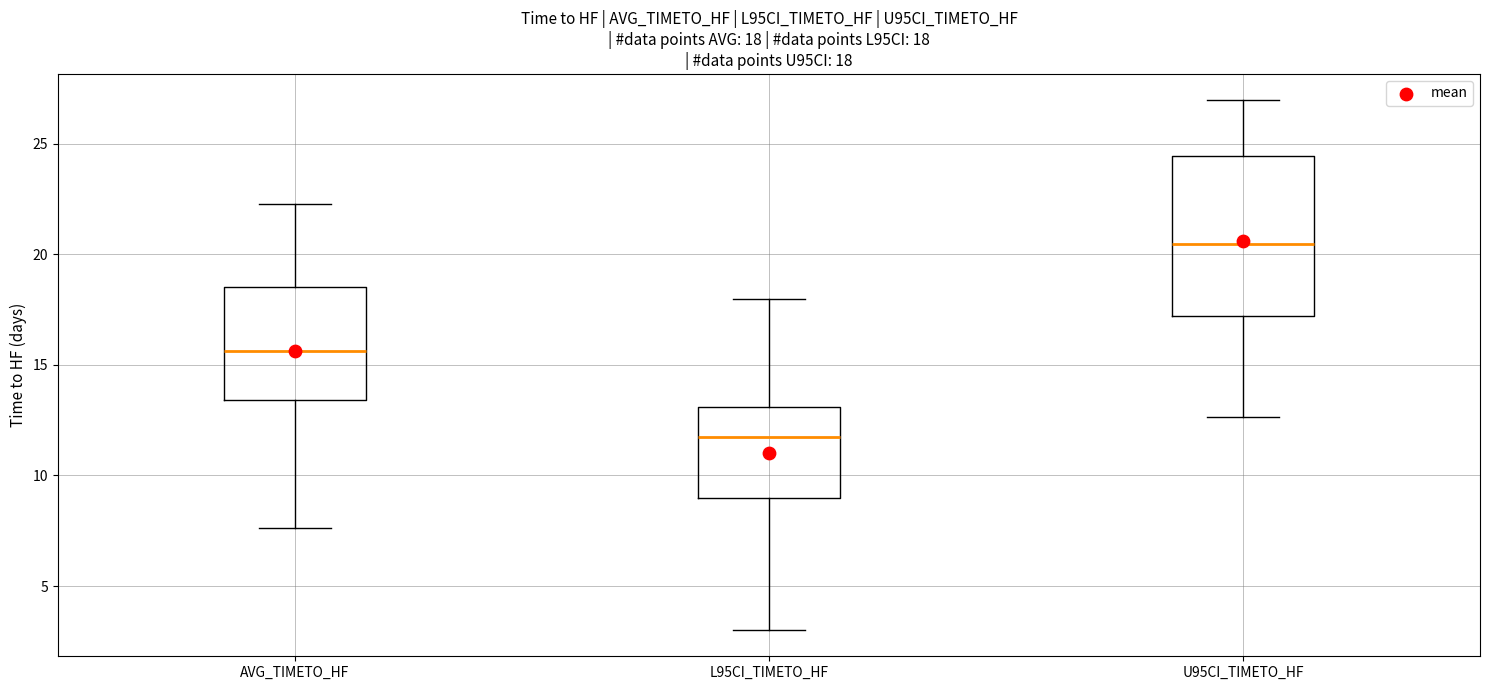

Which box's median line is the highest?

U95CI_TIMETO_HF